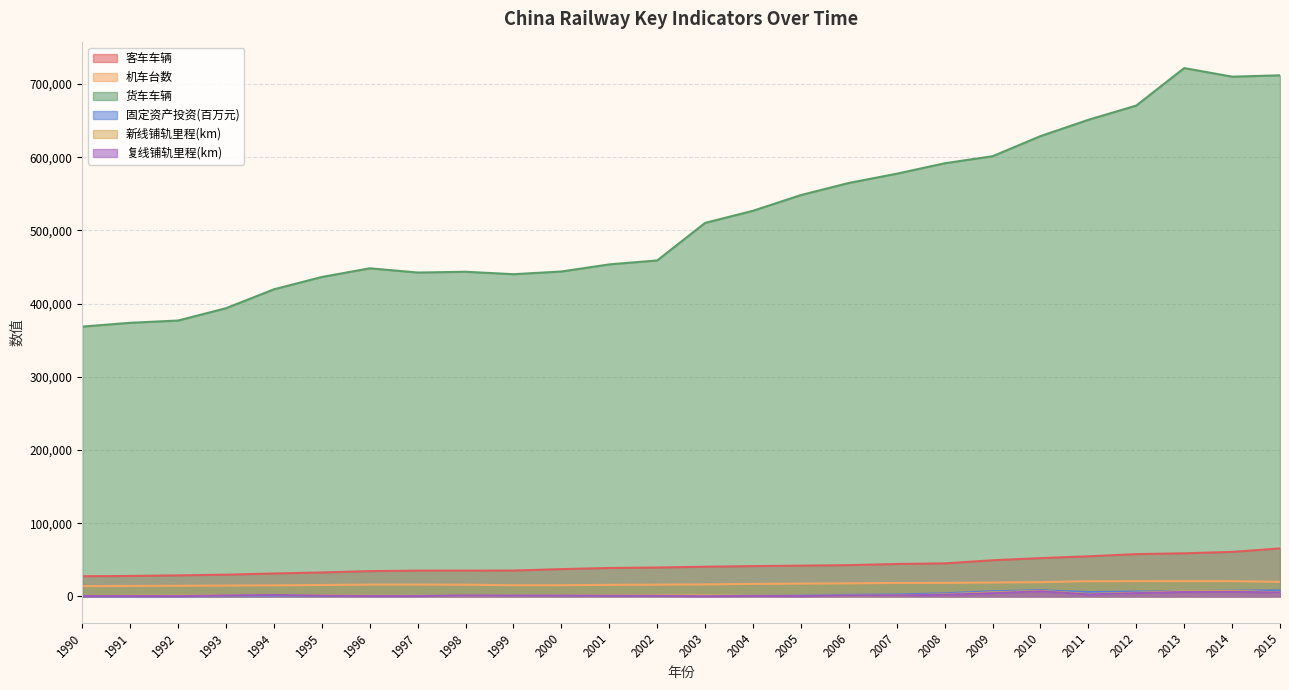

What is the value of the oldline_tracklaying_mileage point at the 12th from the left?

889